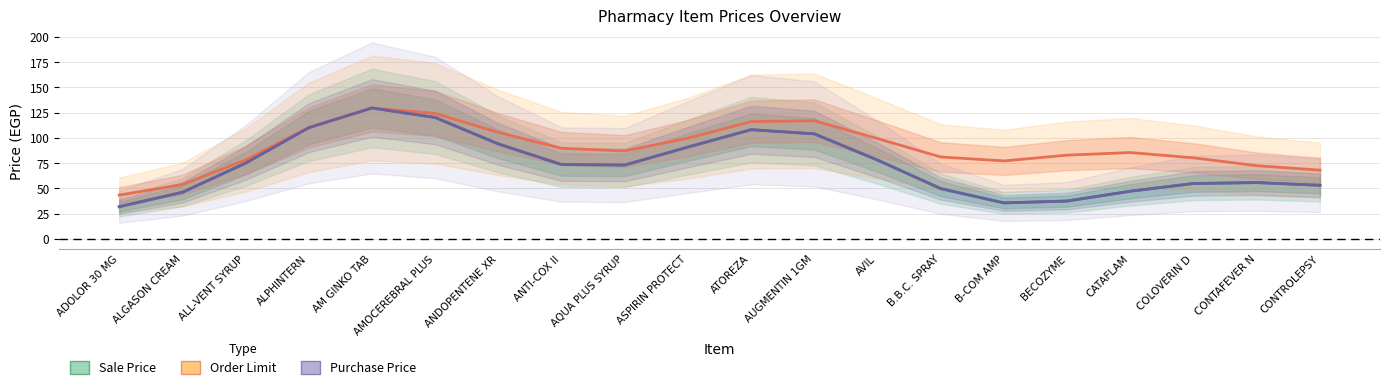

What is the average value of the Purchase Price series?

73.5